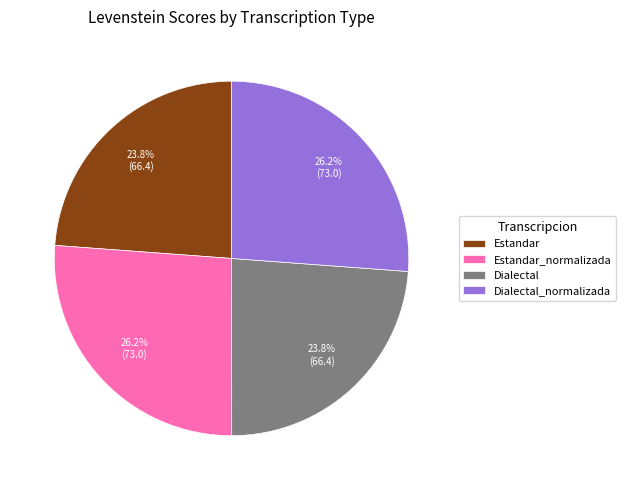

Approximately how many times larger is the value at Estandar_normalizada compared to Dialectal_normalizada?

1.0